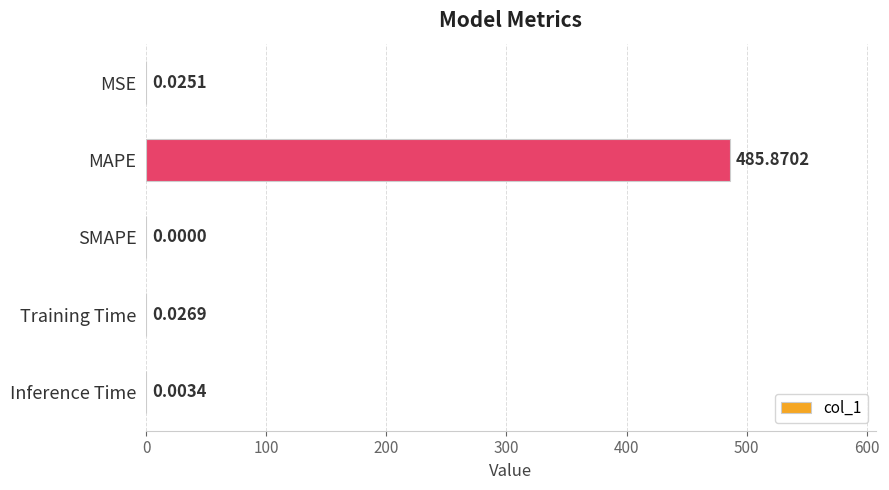

Which category has the highest value across all series?

MAPE